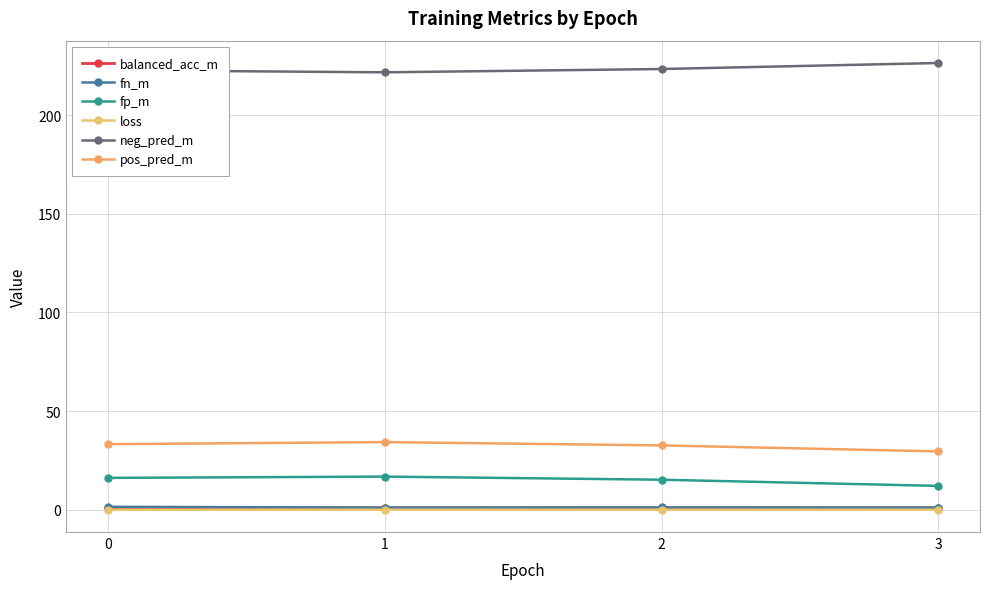

Is this an area chart (filled region under the line)?

No